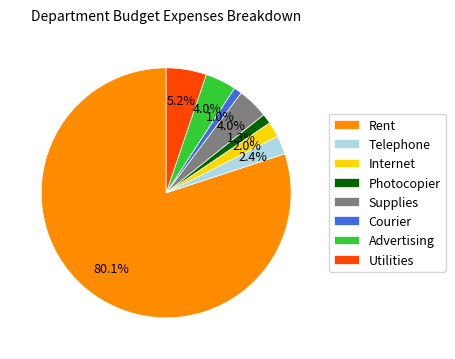

What is the largest slice in the pie chart?

Rent